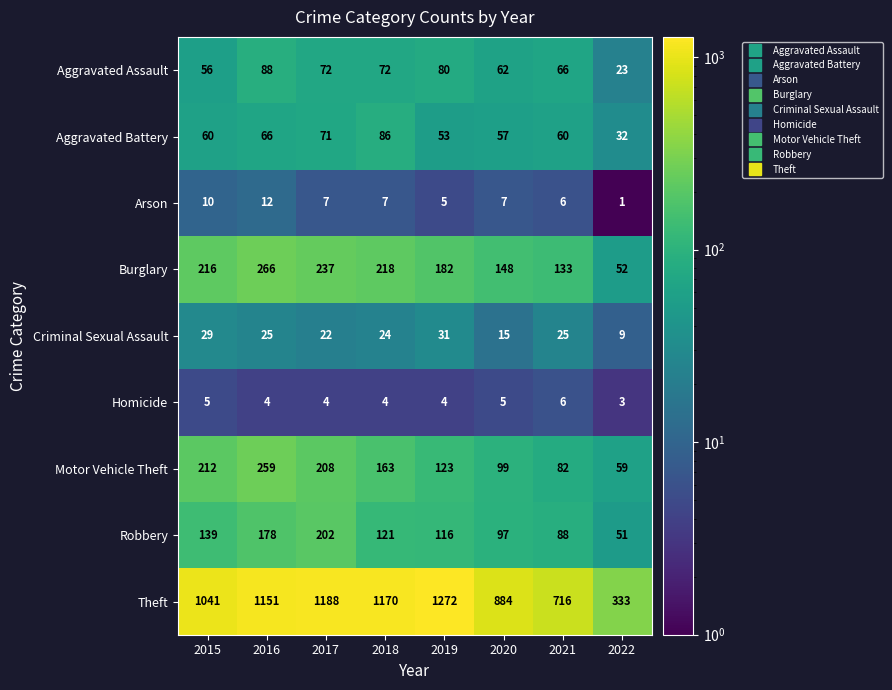

Which category has the highest value across all series?

2019